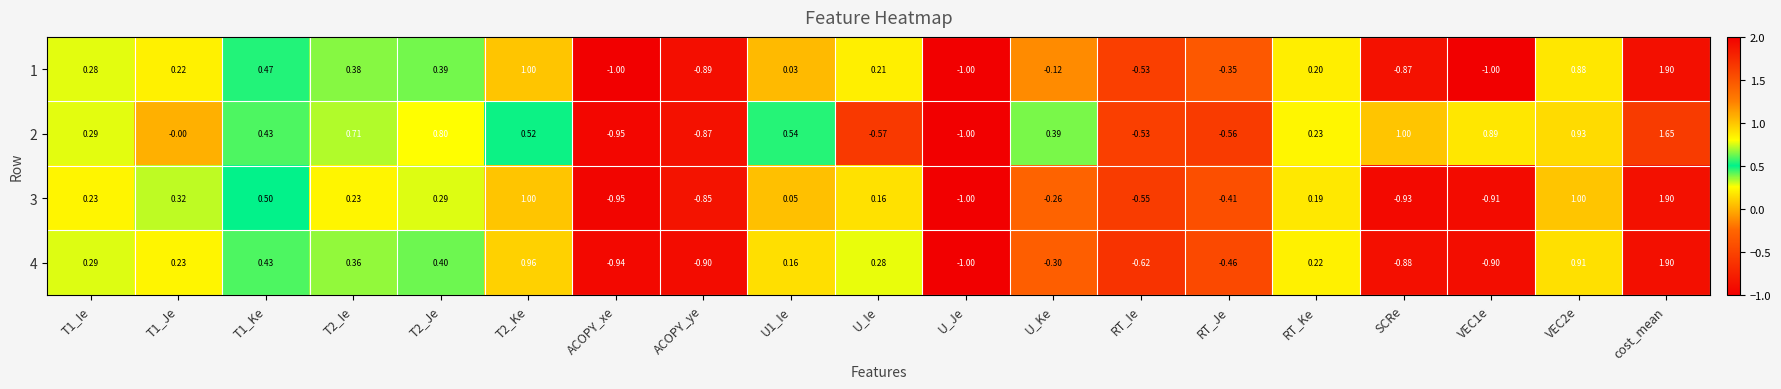

Which label corresponds to the largest value in the chart?

cost_mean